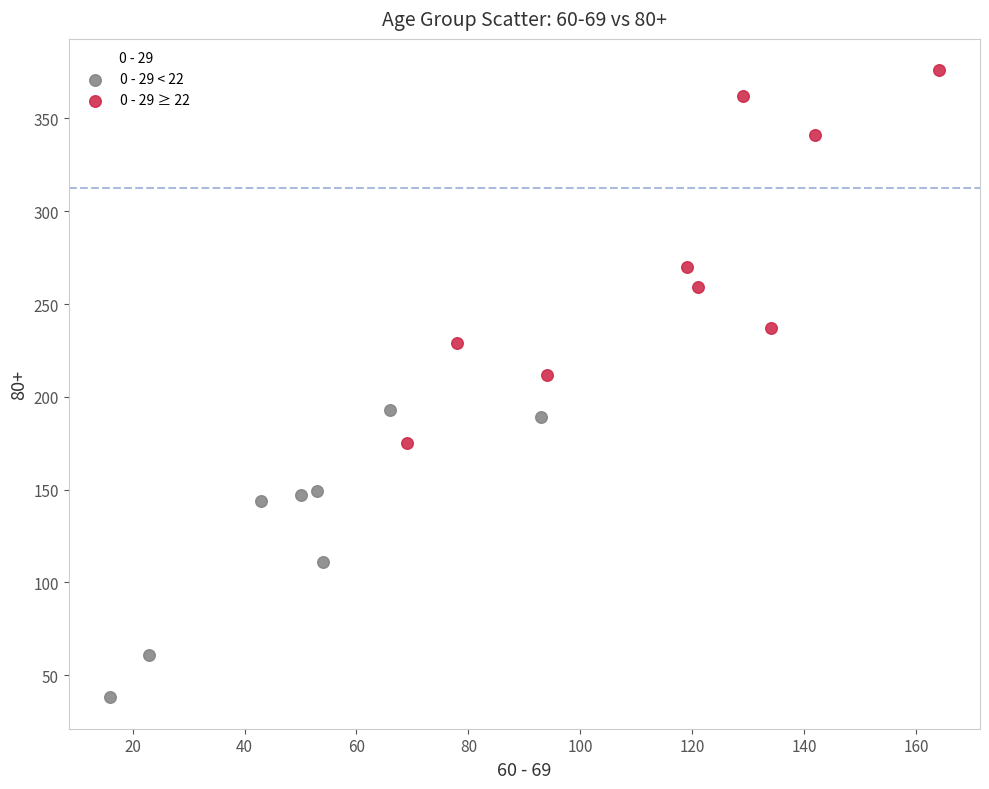

Which series reaches the maximum Y coordinate?

0 - 29 ≥ 22